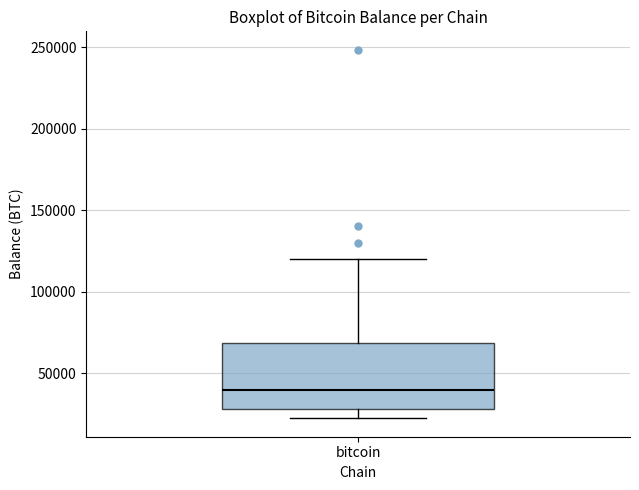

Transcribe this box plot: give where the median line is, the range the box spans, and where the two whiskers end, as read against the y-axis. The values are not printed on the chart, so give them approximately, as read against the axis.

median 40000, box 30000 to 70000, whiskers 20000 to 120000